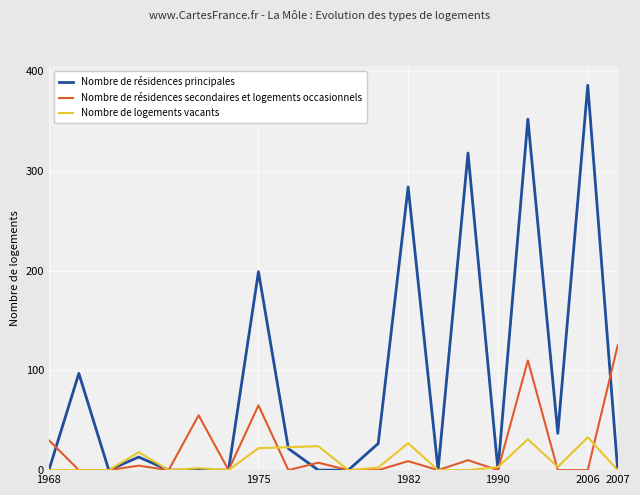

What is the highest value of the Nombre de résidences secondaires et logements occasionnels series?

125.0